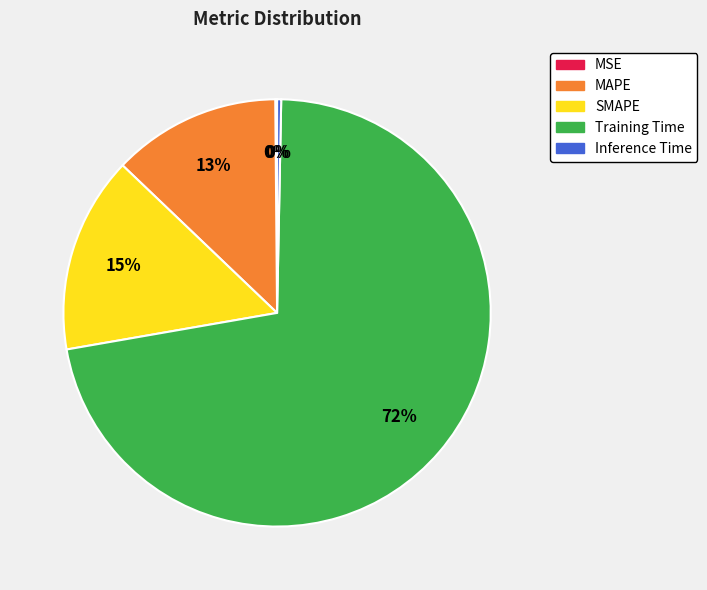

Which category has the biggest portion of the pie?

Training Time